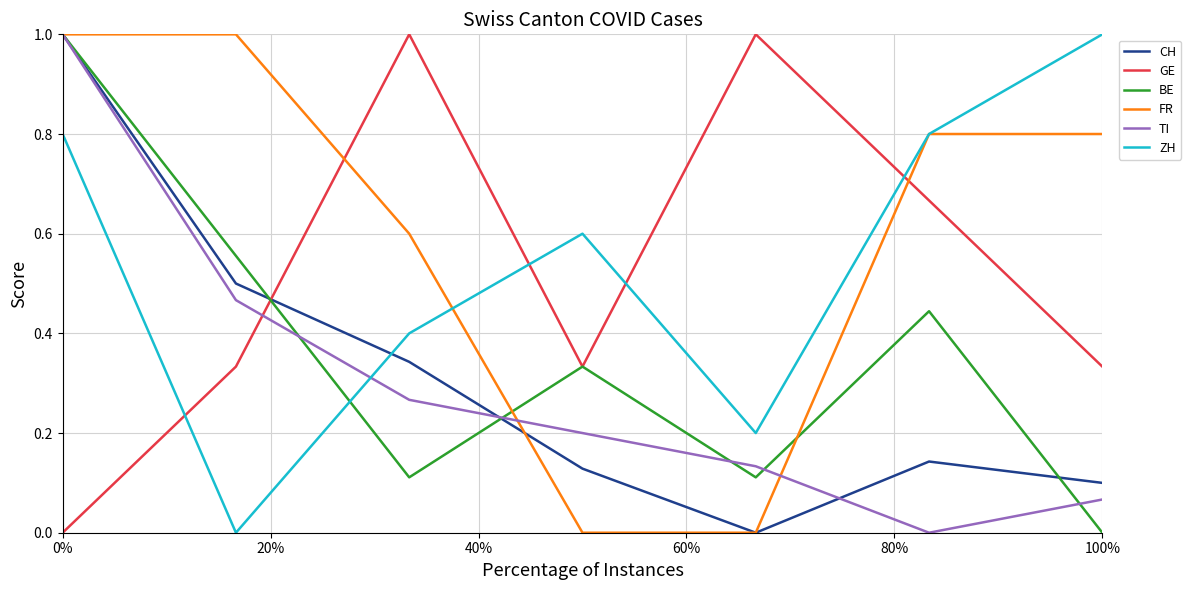

Is this an area chart (filled region under the line)?

No